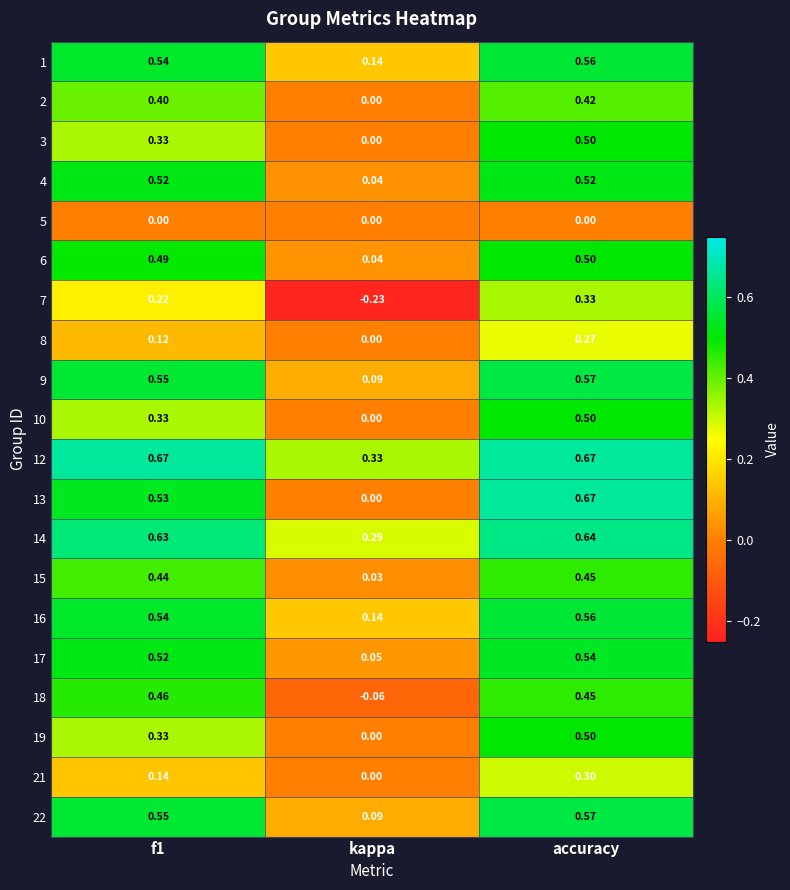

Where is 22 nearest to the value 0?

kappa